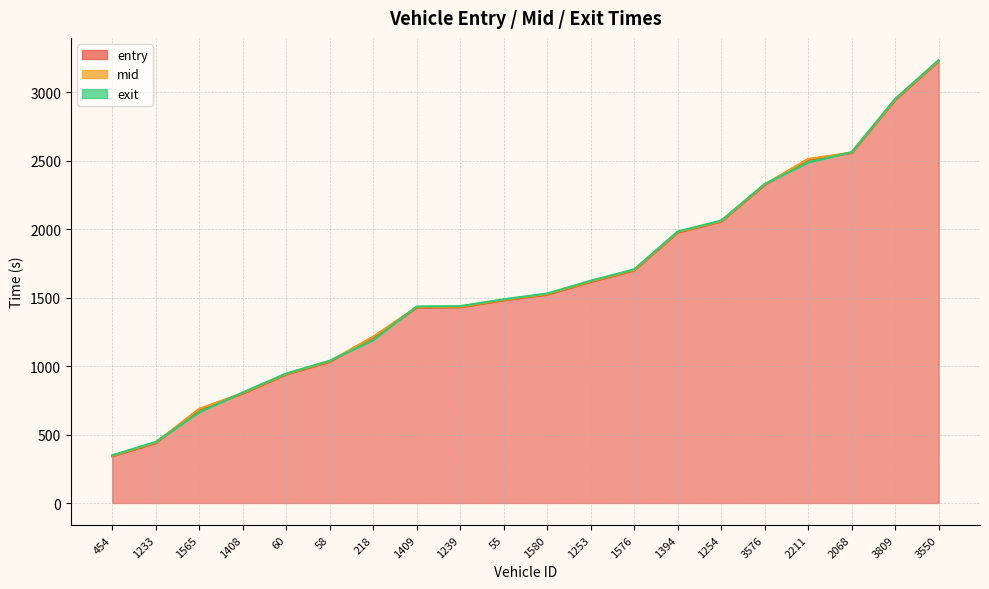

What position from the left is 60?

5